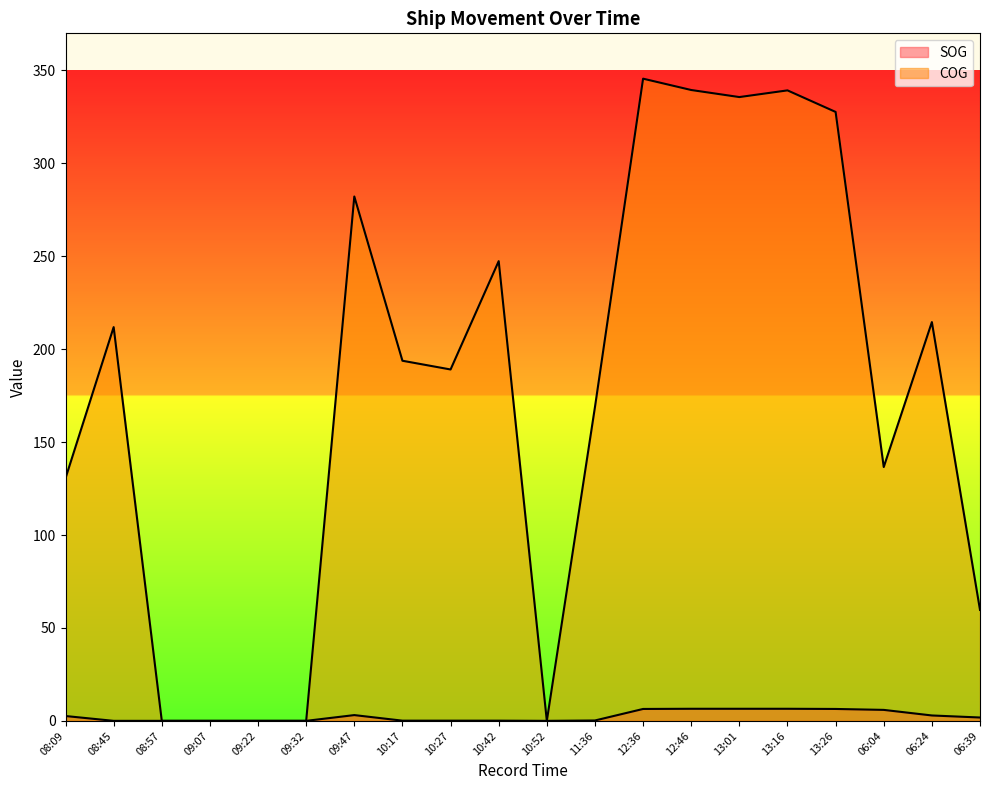

Rank the categories by SOG value from highest to lowest.

12:46, 13:01, 13:16, 12:36, 13:26, 06:04, 09:47, 06:24, 08:09, 06:39, 11:36, 10:17, 10:27, 10:42, 08:45, 08:57, 09:07, 09:22, 09:32, 10:52